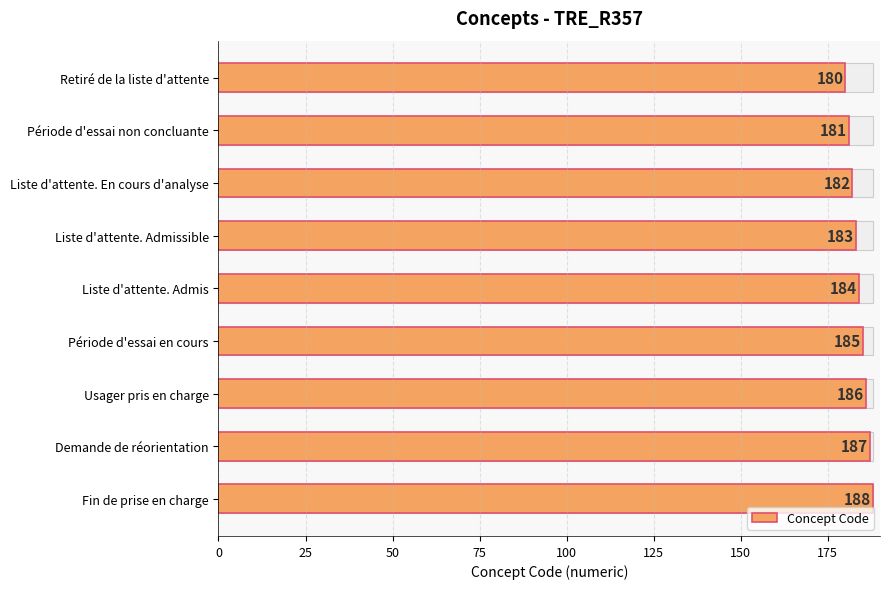

Which has a higher value, Liste d'attente. Admissible or Période d'essai non concluante?

Liste d'attente. Admissible